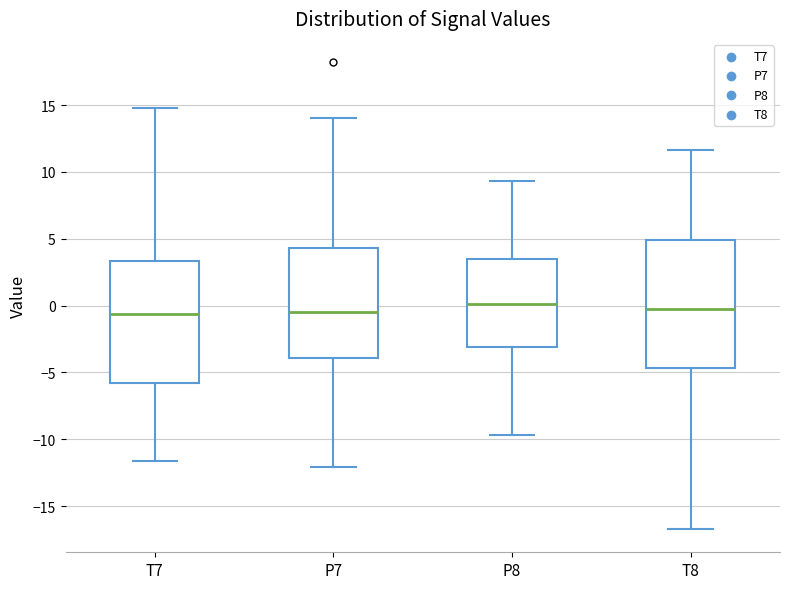

Where is the lower edge of the box for P7 on the y-axis? The values are not printed on the chart, so give them approximately, as read against the axis.

-4.0